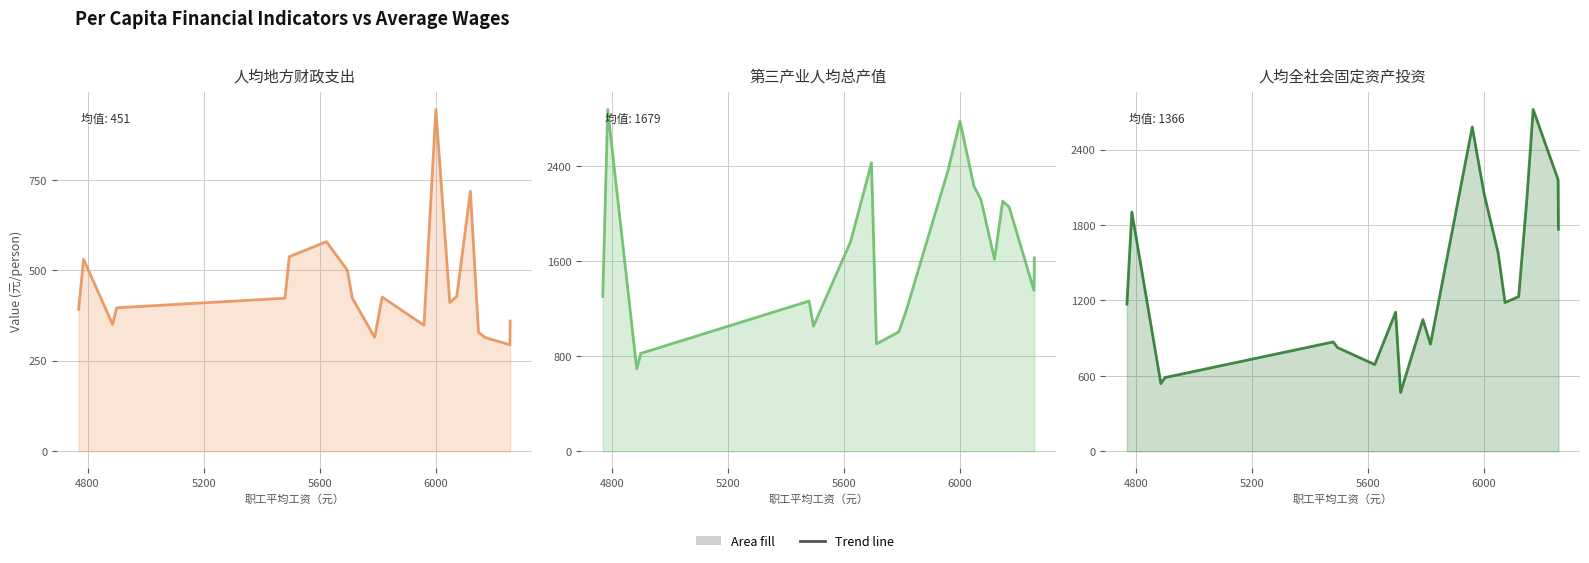

In 人均全社会固定资产投资（元/人） (line), how many points are higher than both neighbors (excluding endpoints)?

6